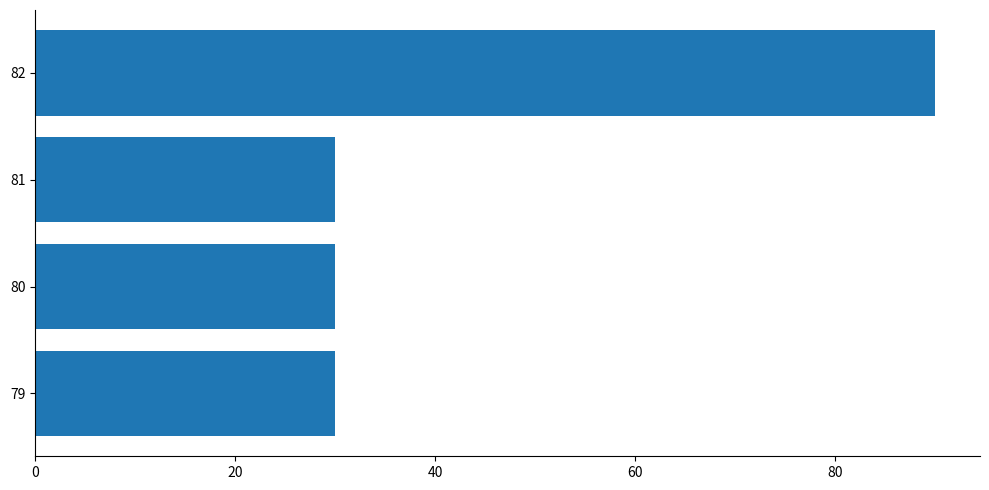

What is the sum of the values at 79 and 81?

60